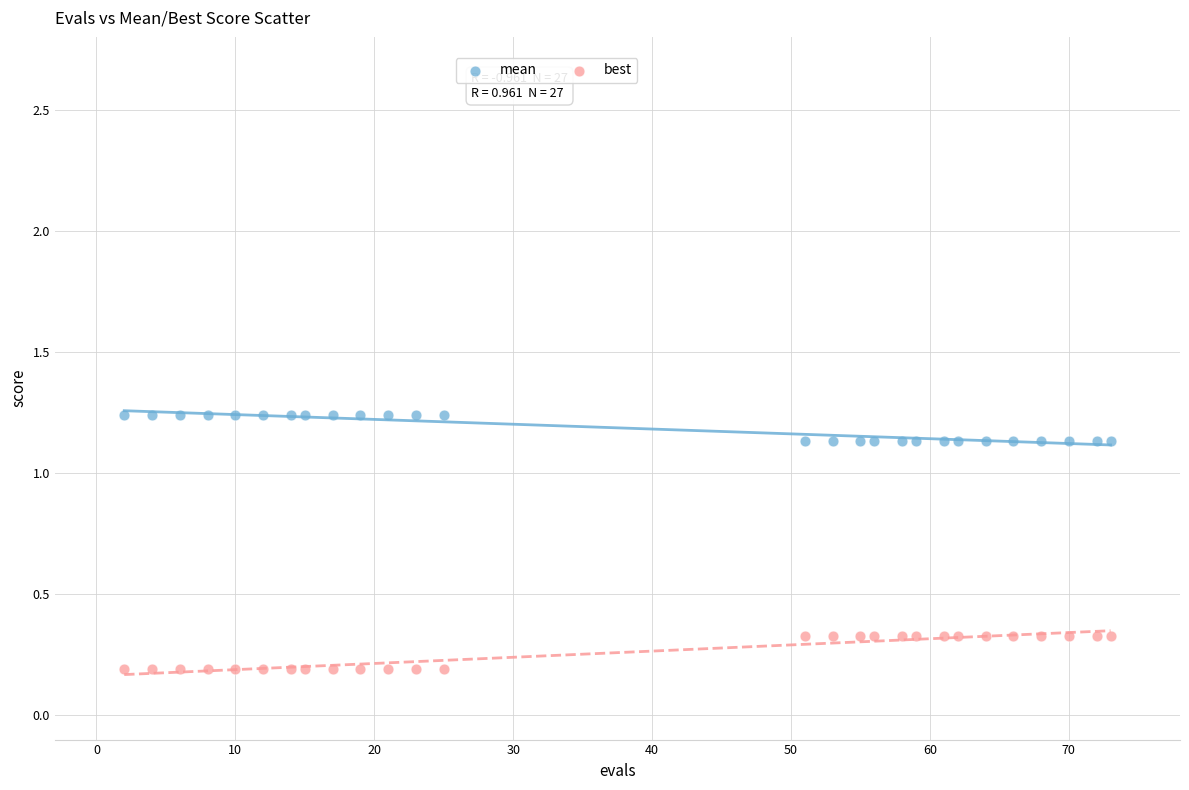

What are all the series names shown in the legend?

mean, best